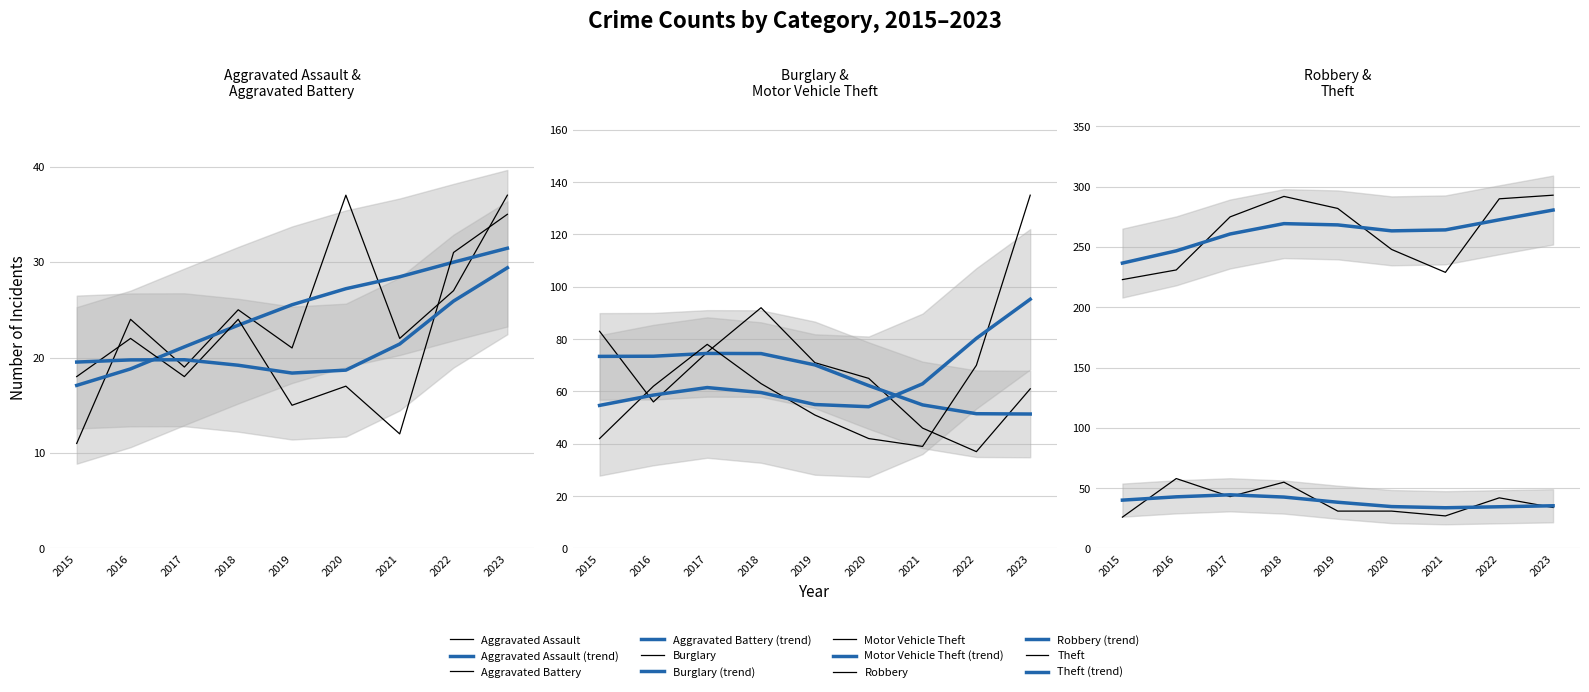

At how many categories does at least one series exceed 243?

6